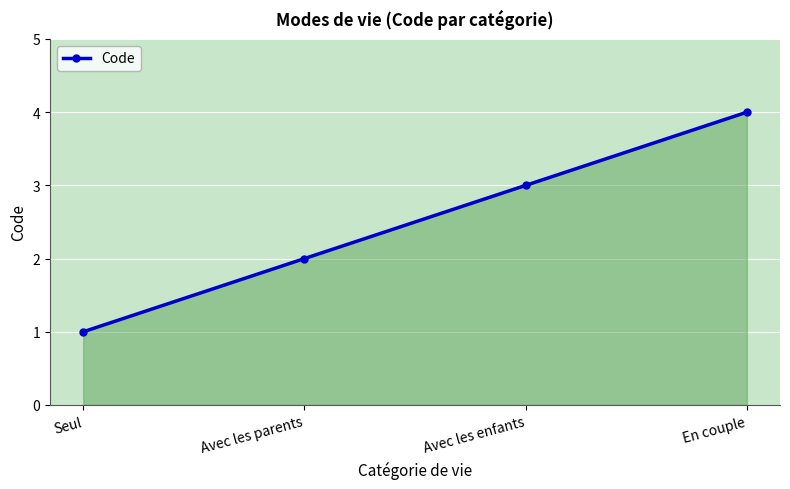

Reading left to right, transcribe all the data shown in this chart.

Seul=1	Avec les parents=2	Avec les enfants=3	En couple=4